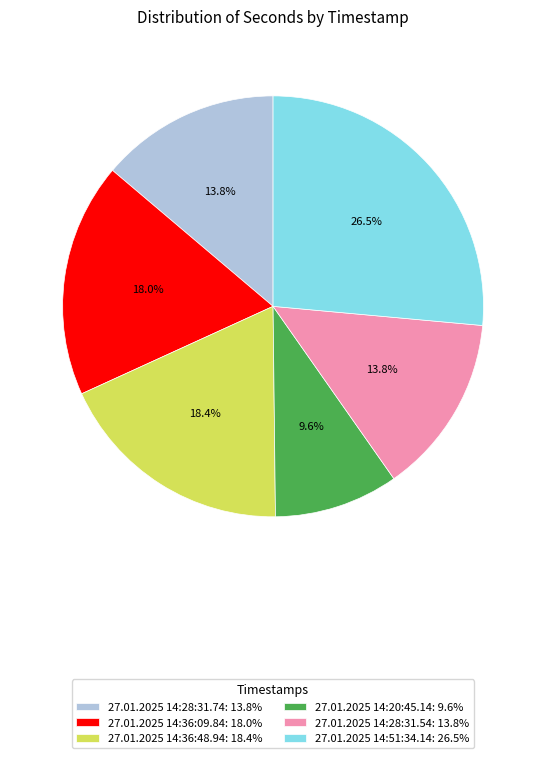

To the nearest percent, what is the difference between the largest and smallest slice percentages?

17%